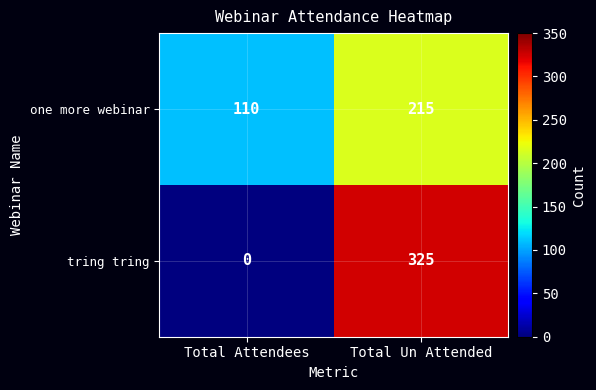

What is the total value across all series at Total Un Attended?

540